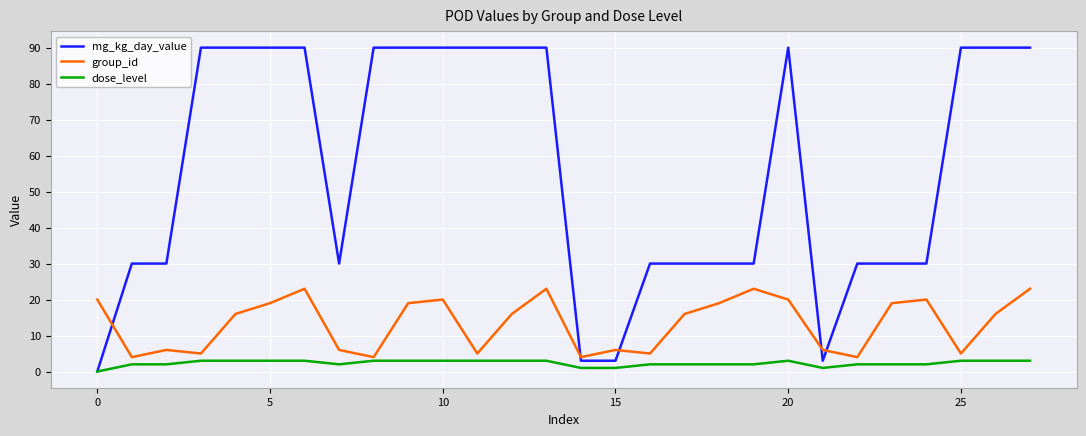

What are all the series names shown in the legend?

mg_kg_day_value, group_id, dose_level